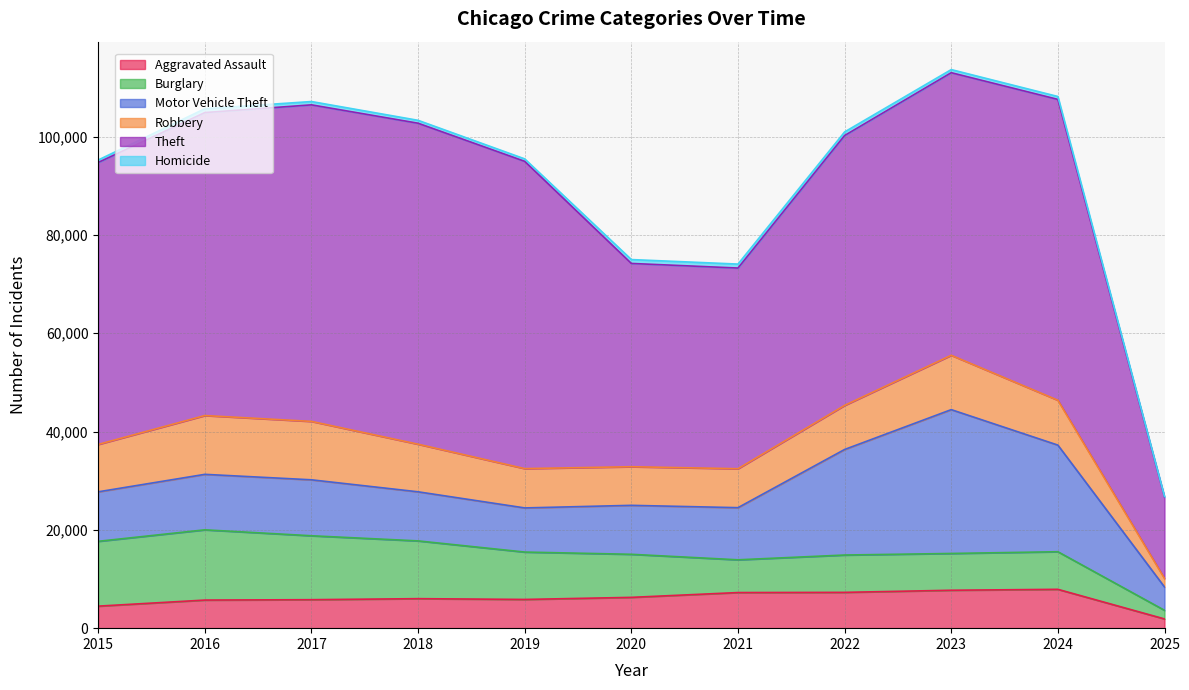

Reading right to left, what are all the values shown in this chart?

Aggravated Assault: 1877	7900	7712	7281	7242	6265	5841	6002	5793	5713	4480
Burglary: 1756	7649	7482	7594	6662	8758	9638	11747	13001	14289	13184
Motor Vehicle Theft: 4744	21685	29254	21470	10605	9959	8978	9985	11380	11285	10068
Robbery: 1736	9125	11053	8965	7920	7855	7995	9681	11881	11960	9638
Theft: 16541	61192	57481	54896	40819	41347	62498	65289	64386	61623	57352
Homicide: 113	587	629	727	805	787	499	588	672	786	496